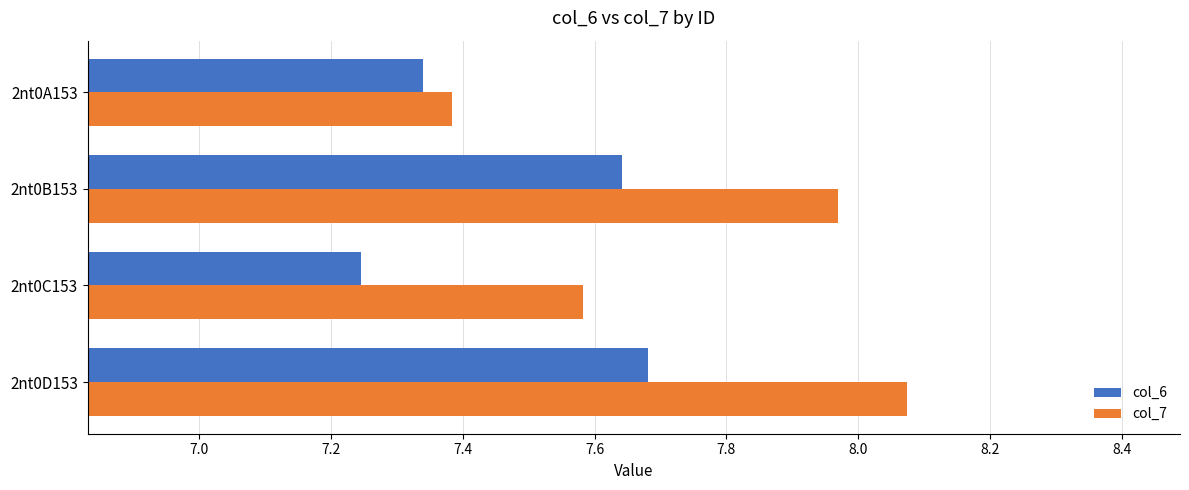

Rank the series by their average value, from highest to lowest.

col_7, col_6